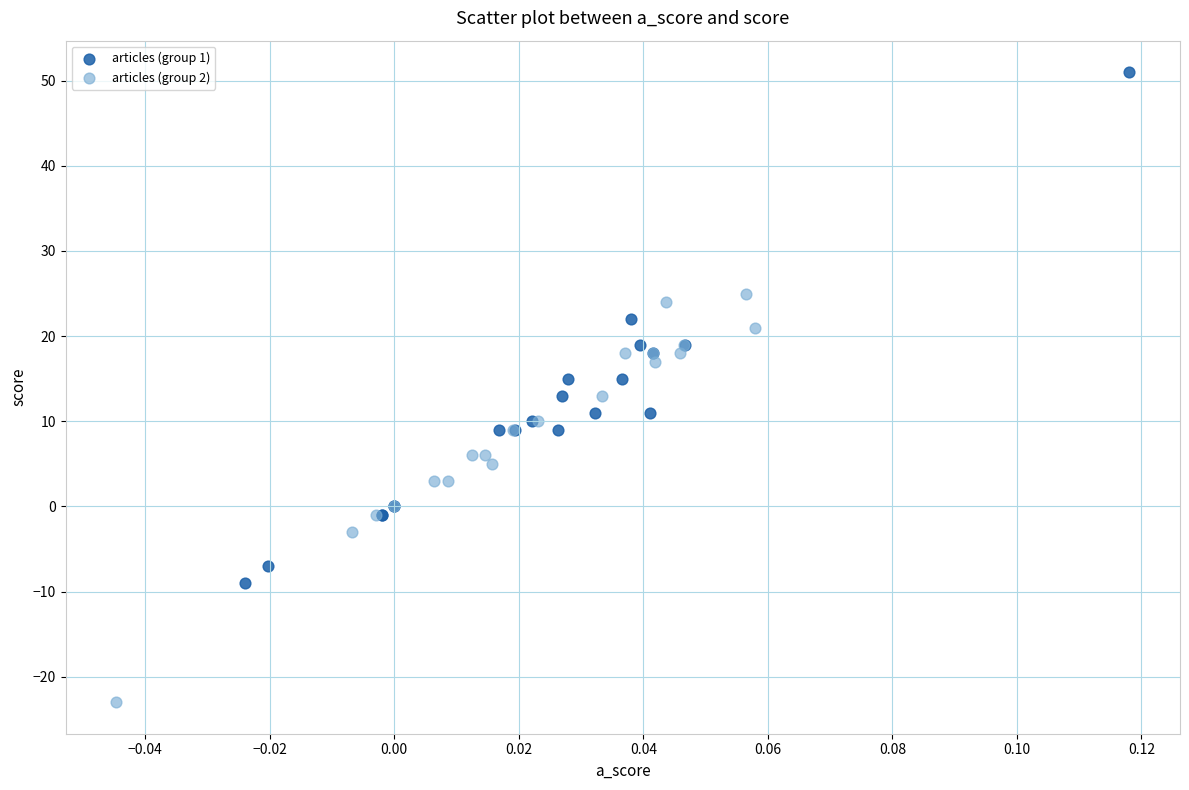

Which series reaches the maximum Y coordinate?

articles (group 1)